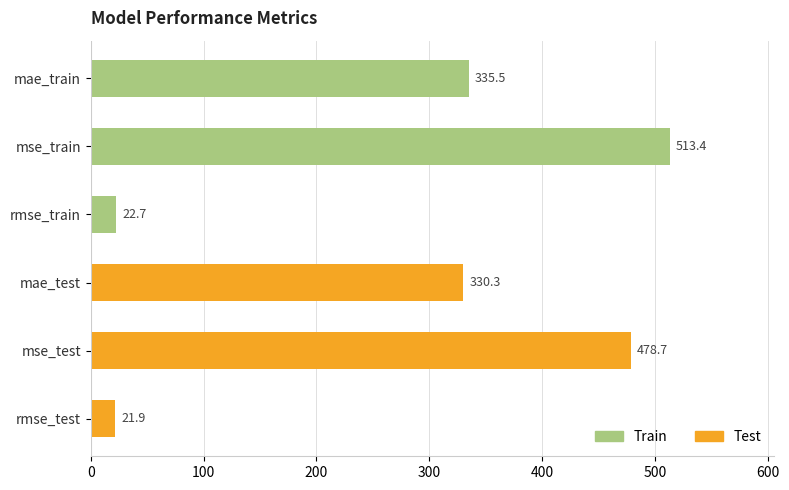

Approximately how many times larger is the value at mae_train compared to mse_train?

0.7